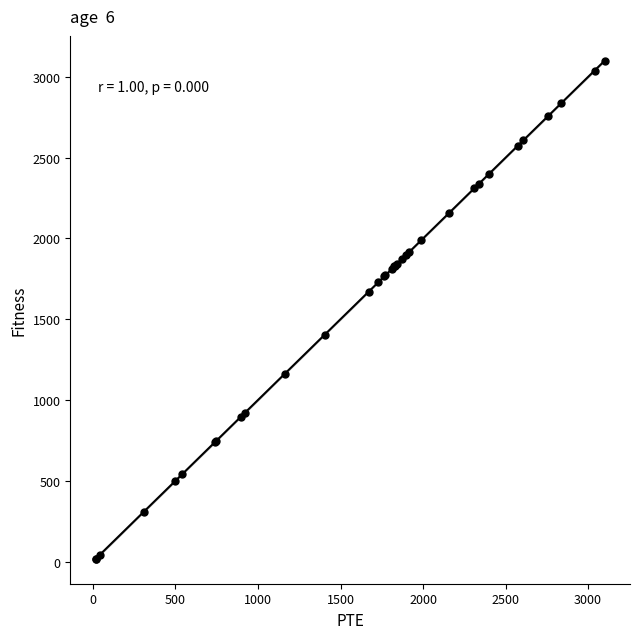

What Y value in the scatter plot is closest to 1558?

1671.4